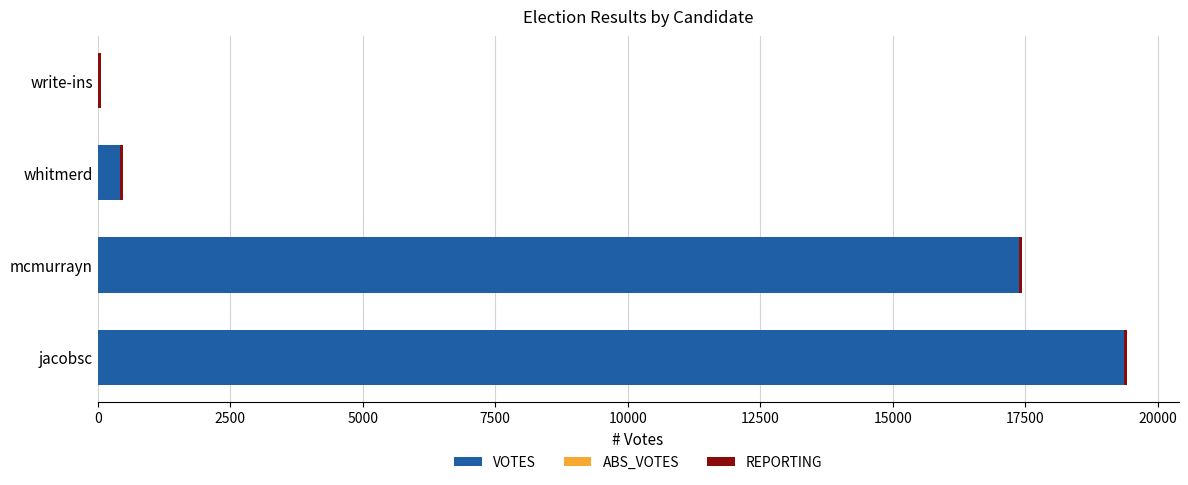

What is the sum of all VOTES values?

37171